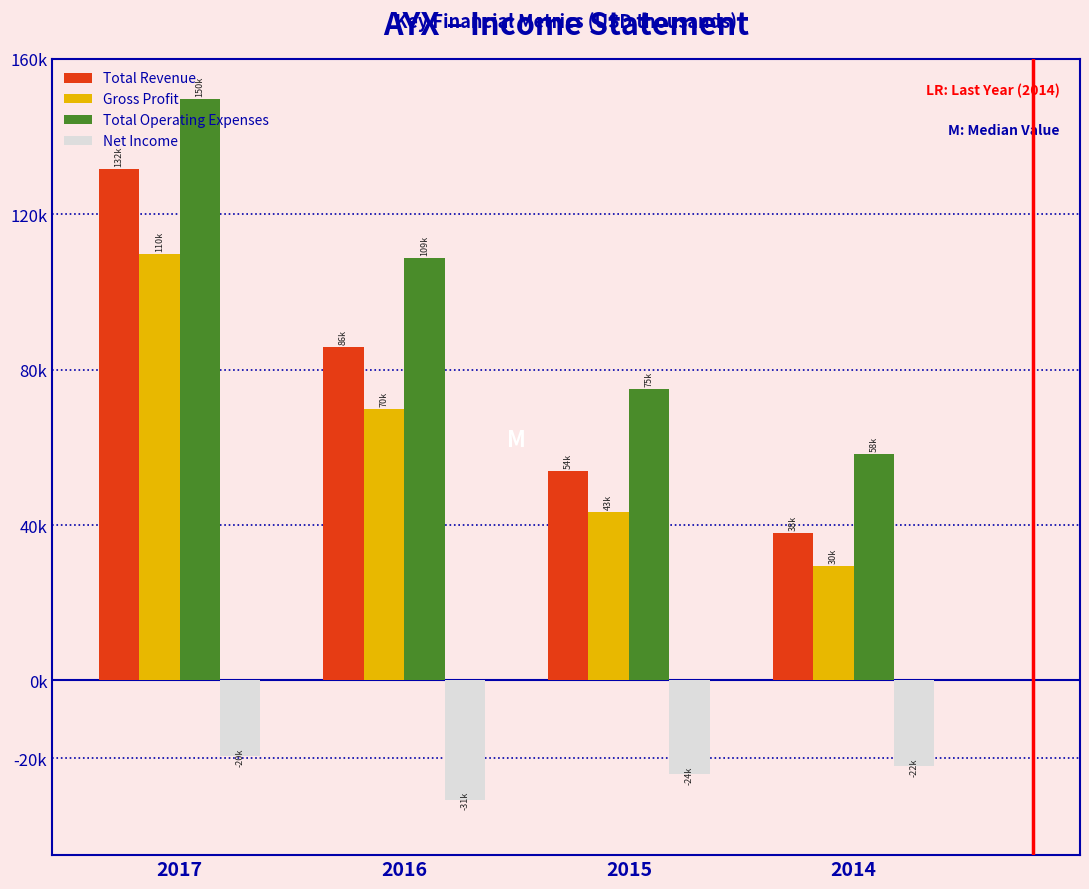

What are all the series names shown in the legend?

Total Revenue, Gross Profit, Total Operating Expenses, Net Income